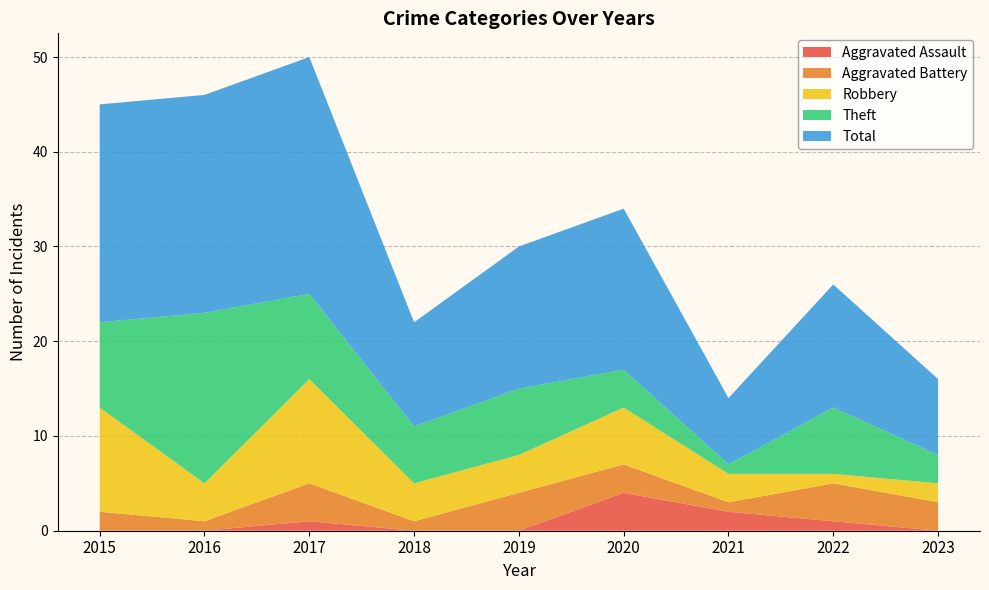

Reading left to right, extract all data points from this chart.

Aggravated Assault: 0	0	1	0	0	4	2	1	0
Aggravated Battery: 2	1	4	1	4	3	1	4	3
Robbery: 11	4	11	4	4	6	3	1	2
Theft: 9	18	9	6	7	4	1	7	3
Total: 23	23	25	11	15	17	7	13	8